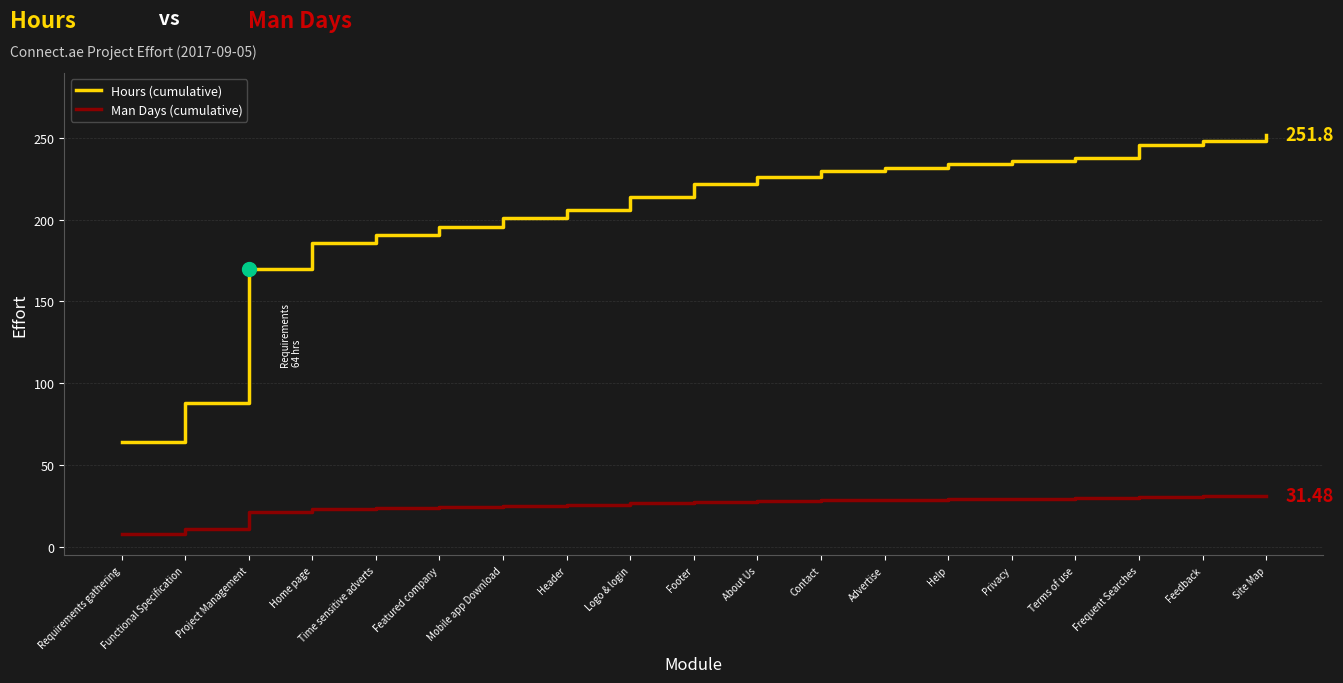

What is the total value across all series at Project Management?

191.0